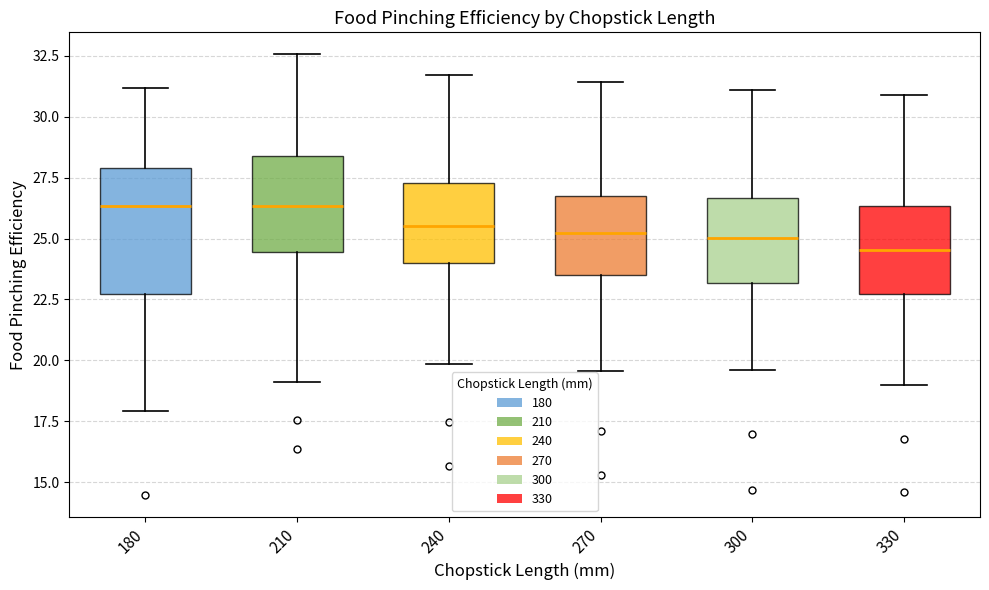

Where is the upper edge of the box at x = 210 on the y-axis? The values are not printed on the chart, so give them approximately, as read against the axis.

28.5